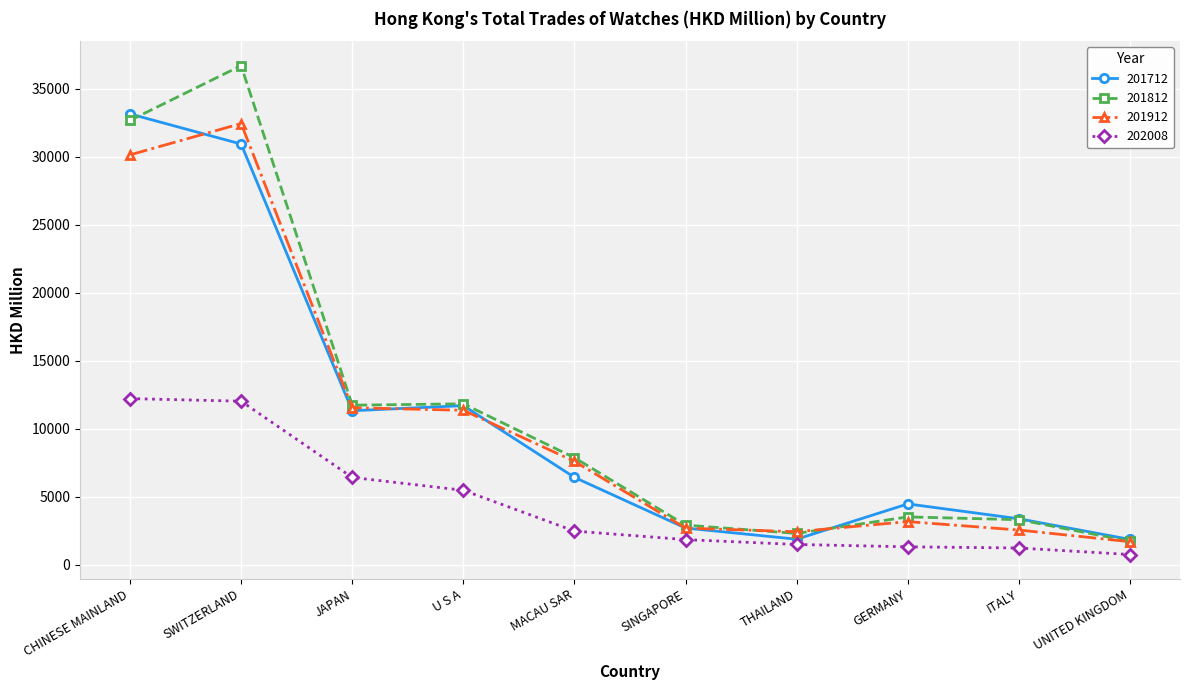

Where is the first local minimum for 201712?

JAPAN